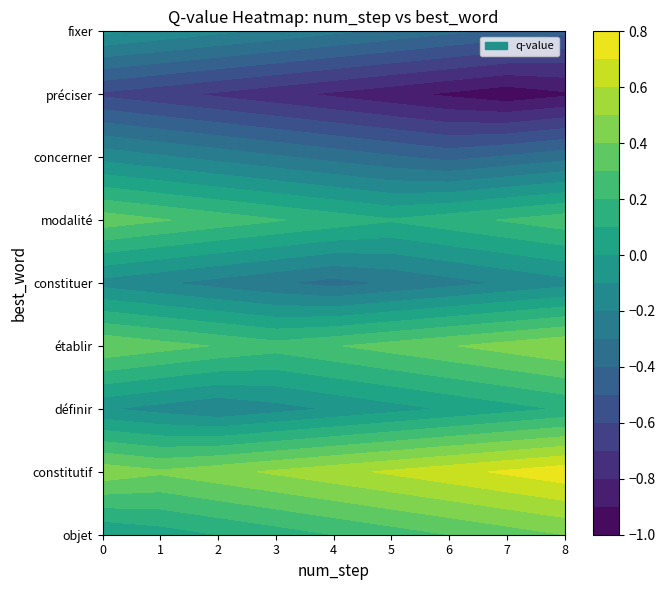

Which series changed the most between 0 and 1?

objet